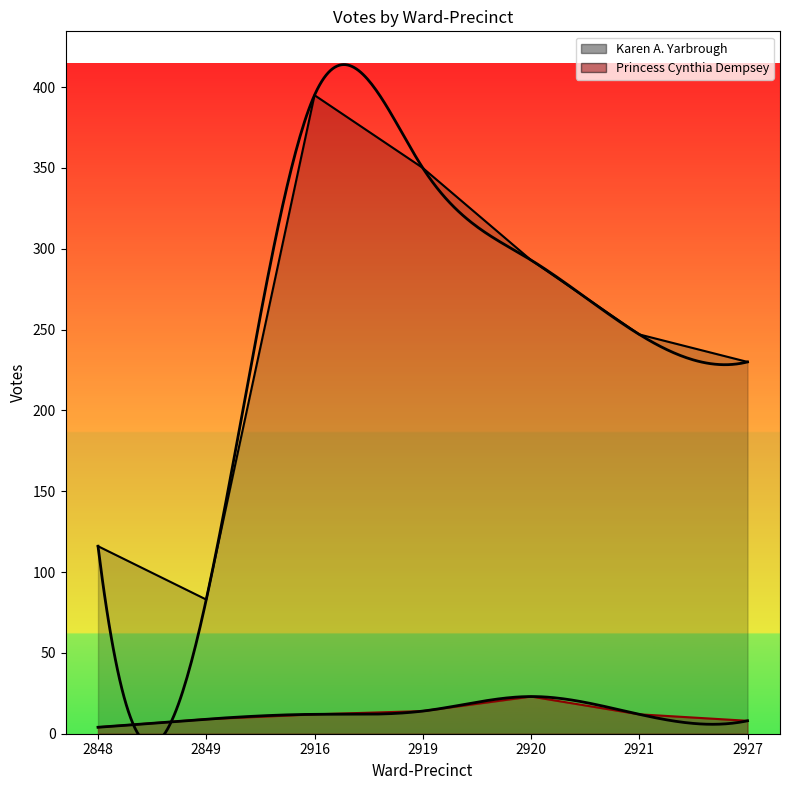

Reading left to right, transcribe all the data shown in this chart.

Karen A. Yarbrough: 116	83	395	350	293	247	230
Princess Cynthia Dempsey: 4	9	12	14	23	12	8